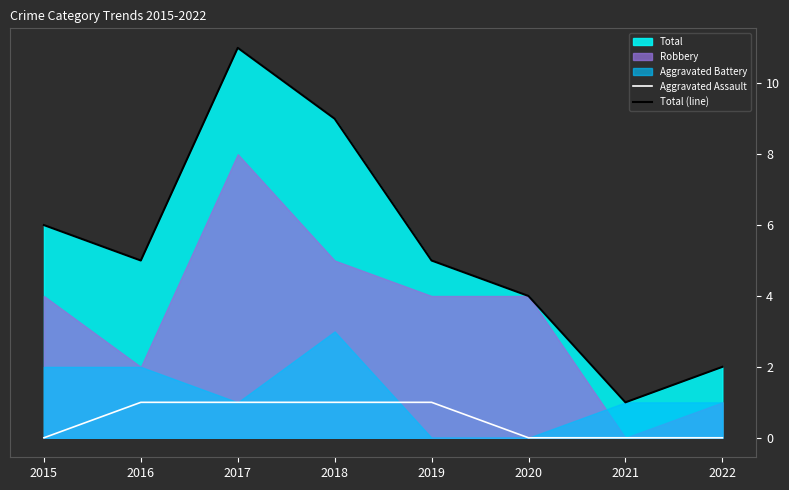

Which series has the largest range (max minus min)?

Total (line)